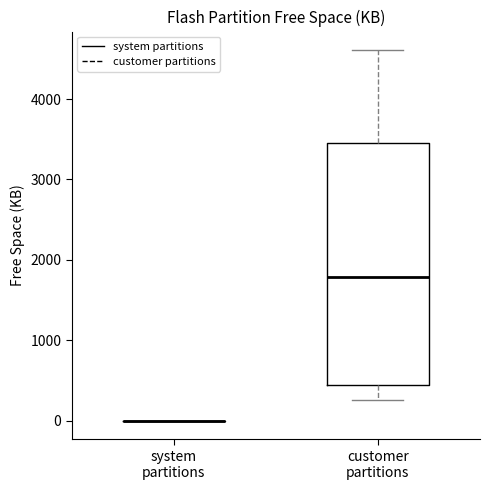

Where does the median line of the box for customer partitions sit on the y-axis? The values are not printed on the chart, so give them approximately, as read against the axis.

1800